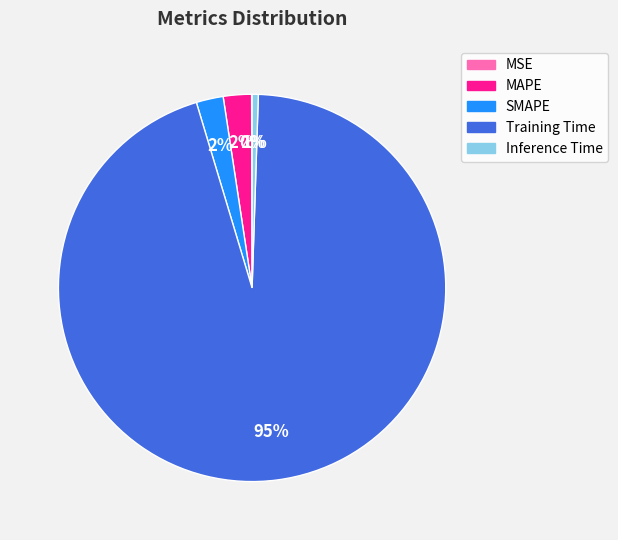

True or false: MAPE accounts for 2% of the total.

True